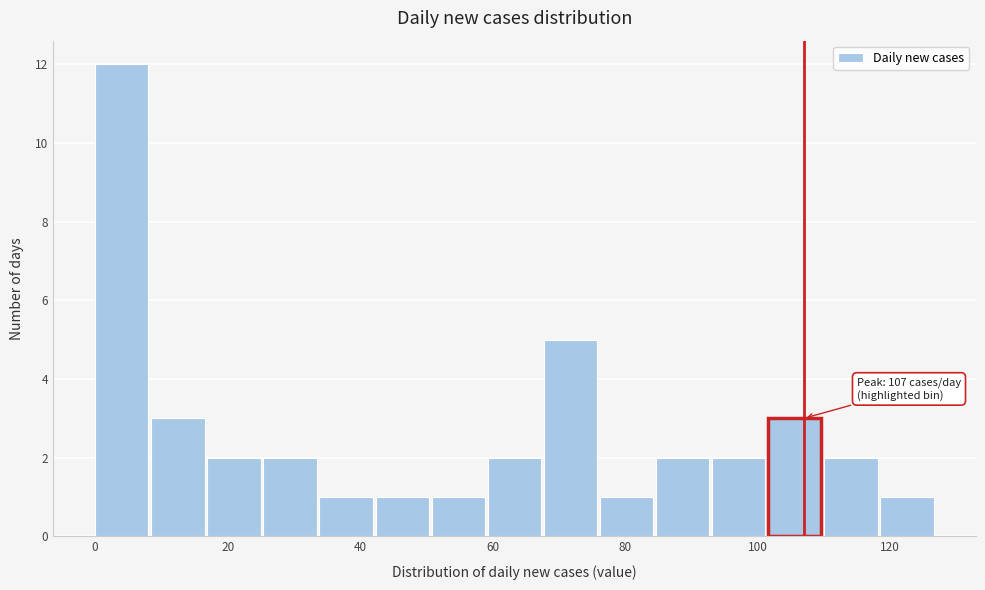

Over which range of the x-axis is the bar tallest?

0 to 8